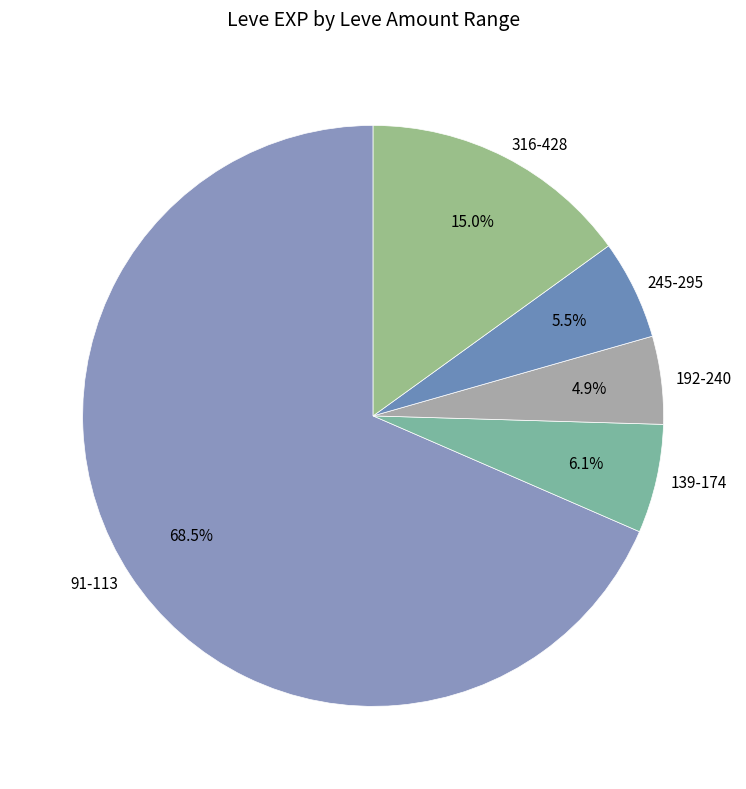

Is there a majority slice in this chart?

Yes